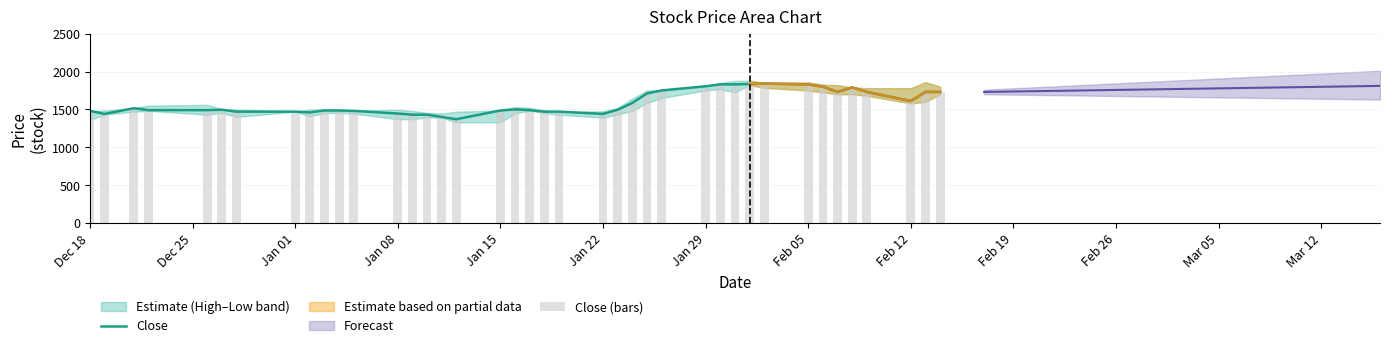

What is the lowest value of the Close series?

1370